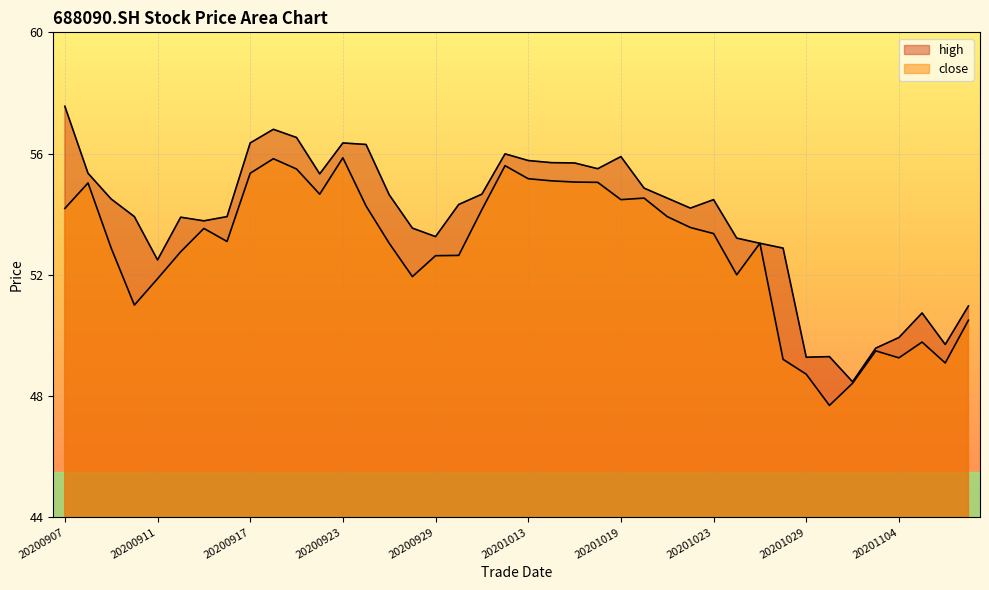

At which category does the chart reach its peak across all series?

20200907